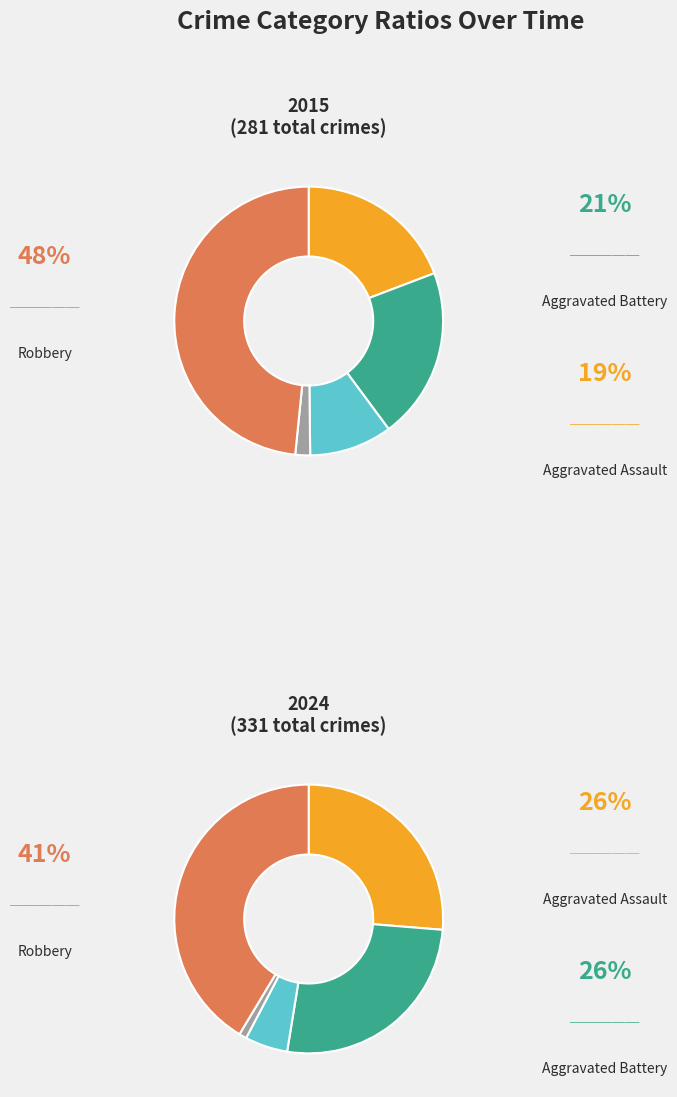

What percentage is NOT represented by 8?

89.0%